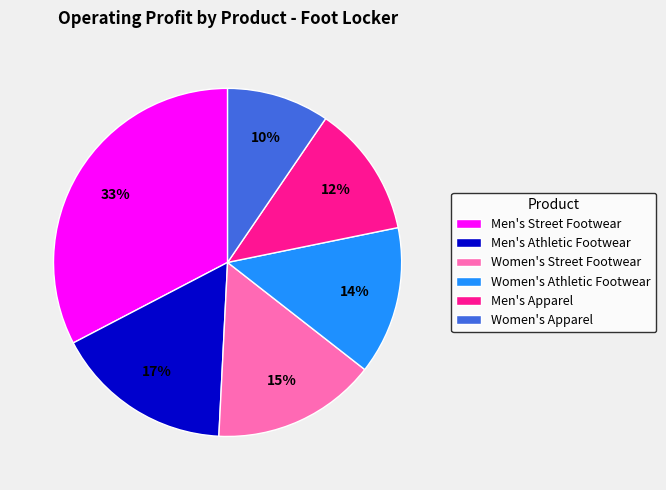

Count the number of slices in the pie.

6